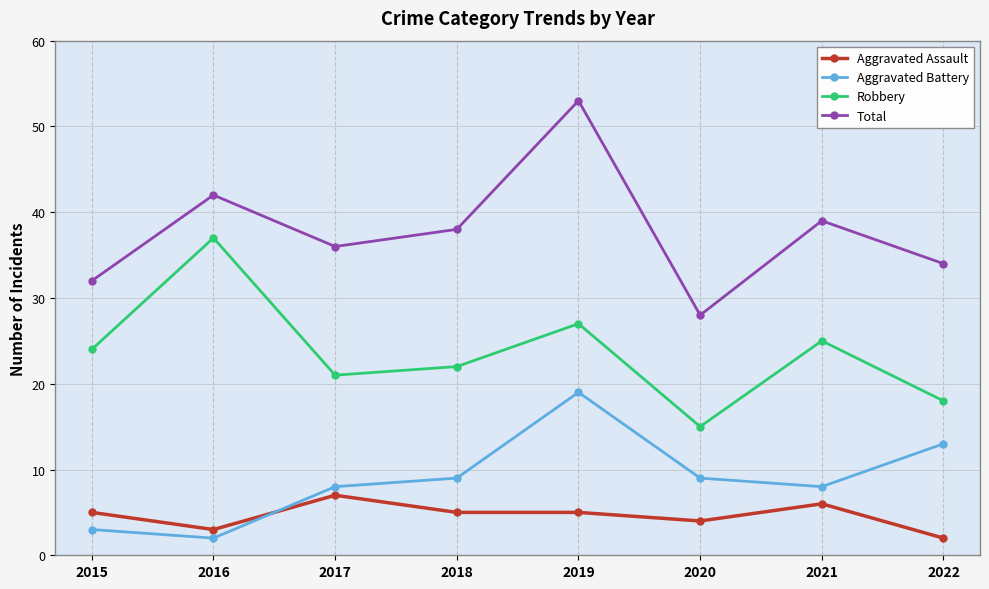

List the labels in order of Total value, largest first.

2019, 2016, 2021, 2018, 2017, 2022, 2015, 2020